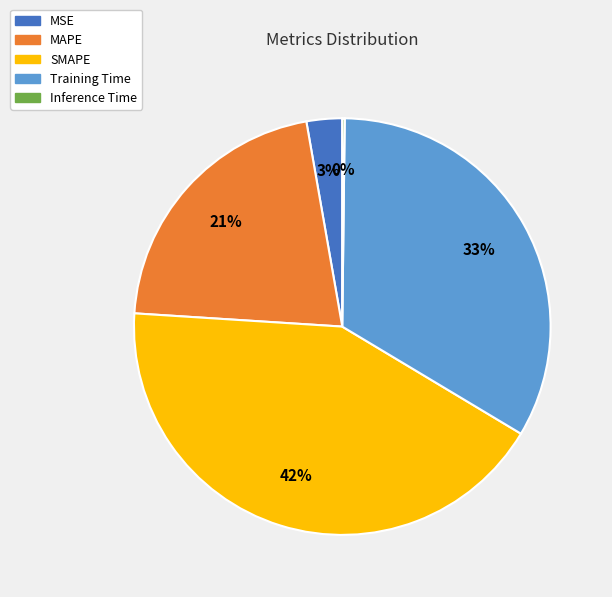

Which category has the biggest portion of the pie?

SMAPE